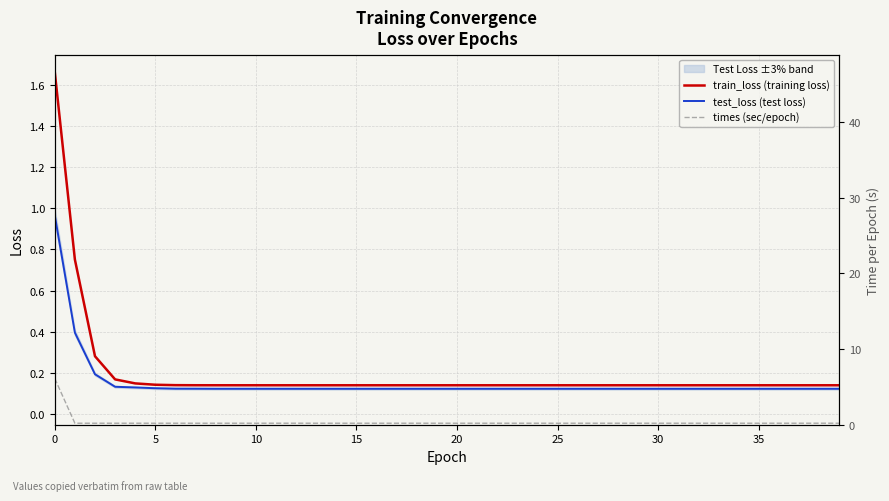

The test_loss (test loss) series shows 0.1 at 20. True or false?

True